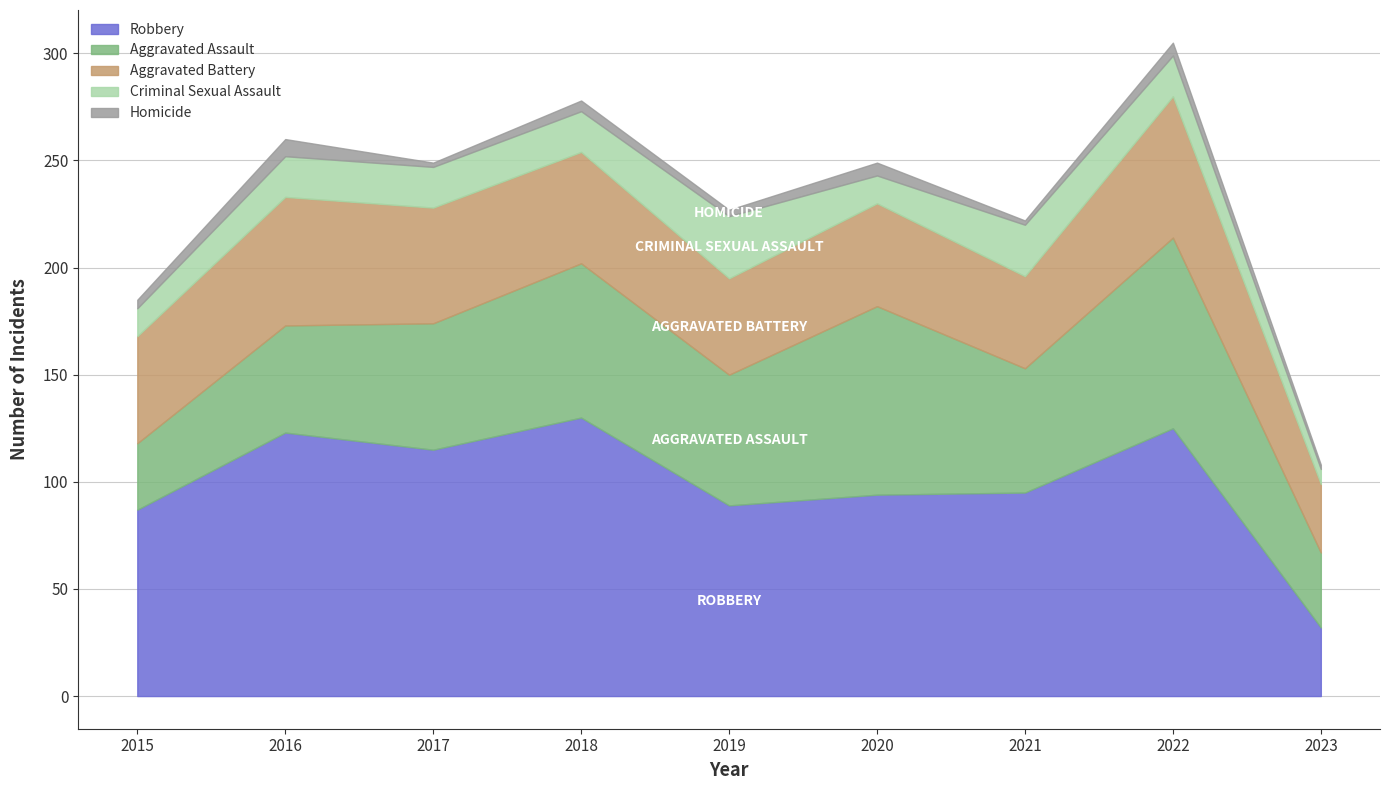

Which category has the highest value in the Aggravated Battery series?

2022